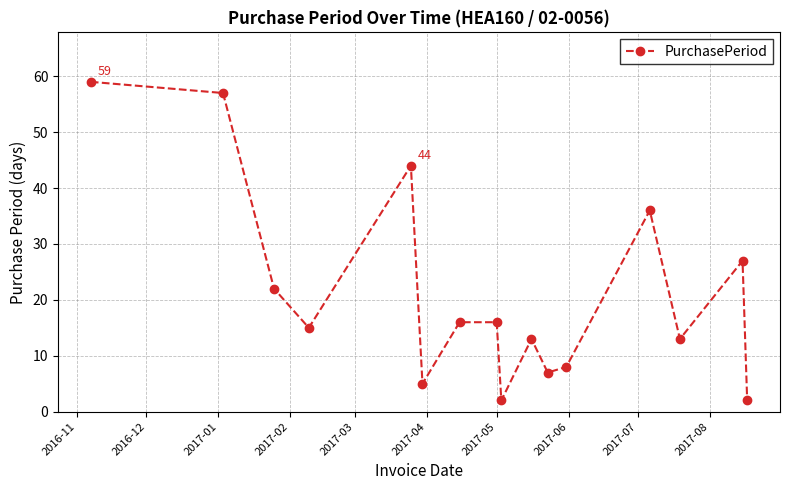

How many points are lower than both their immediate neighbors (excluding endpoints)?

5